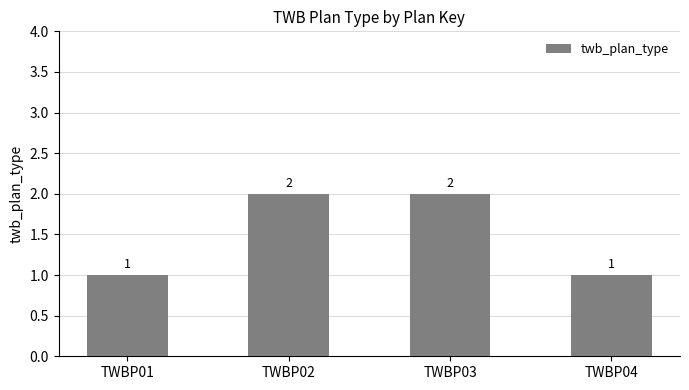

What is the value of the 2nd bar from the left?

2